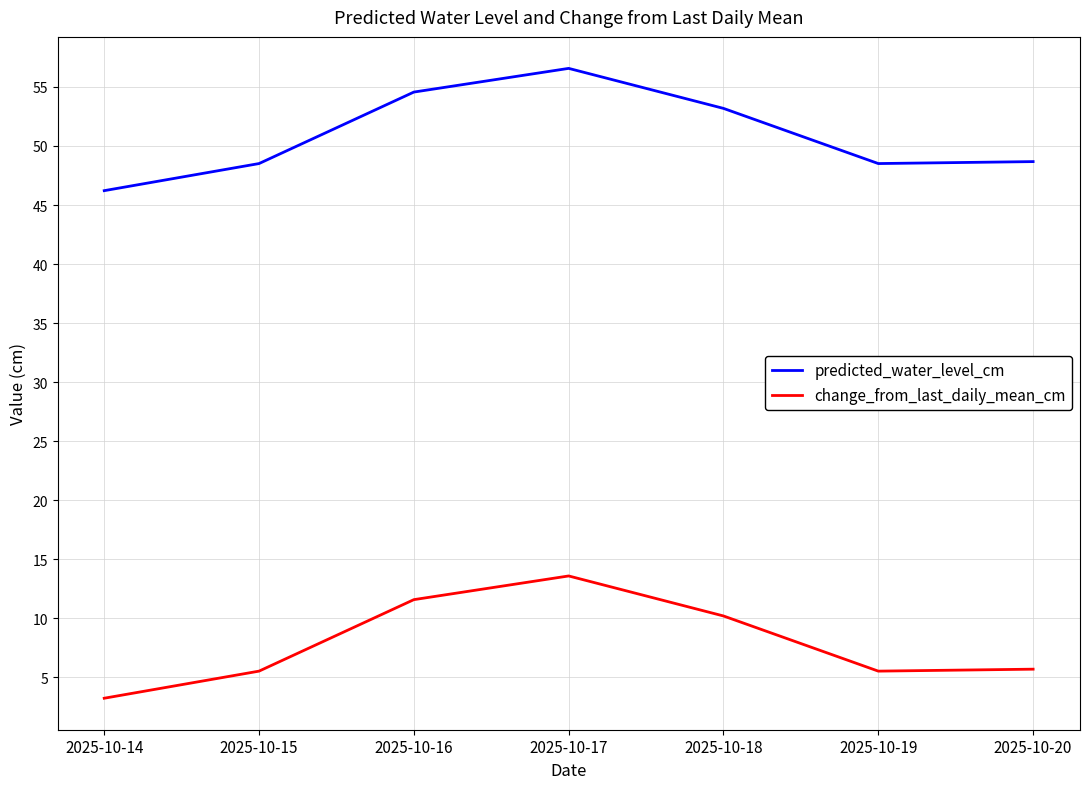

What is the sum of all predicted_water_level_cm values?

356.2